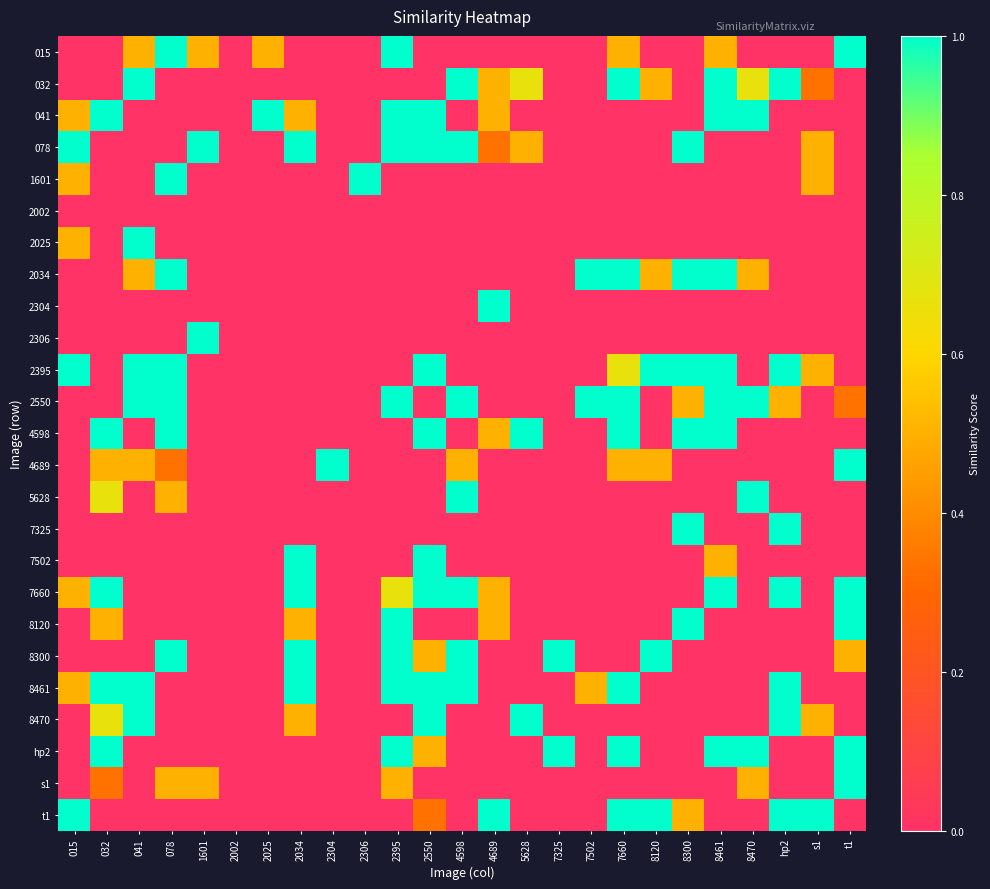

How many distinct data groups are displayed?

25